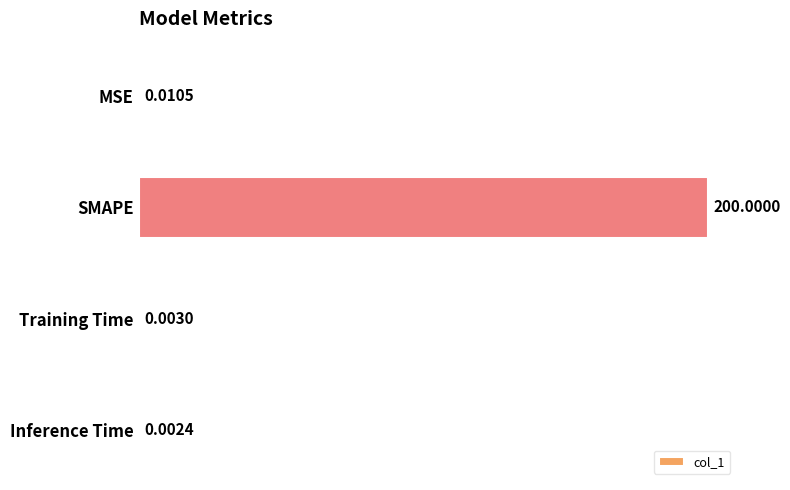

What is the maximum value shown in the chart?

200.0